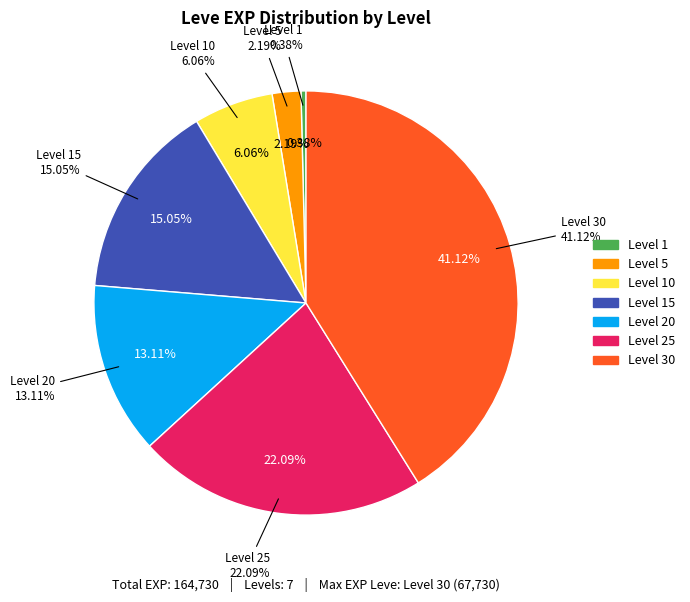

How many slices are in this pie chart?

7